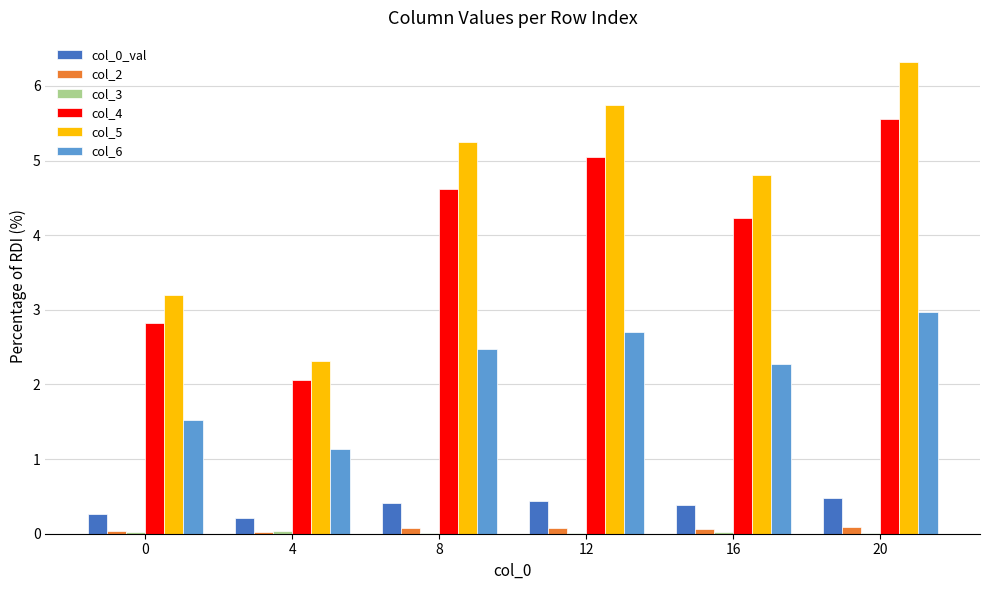

How many categories are shown in the chart?

6